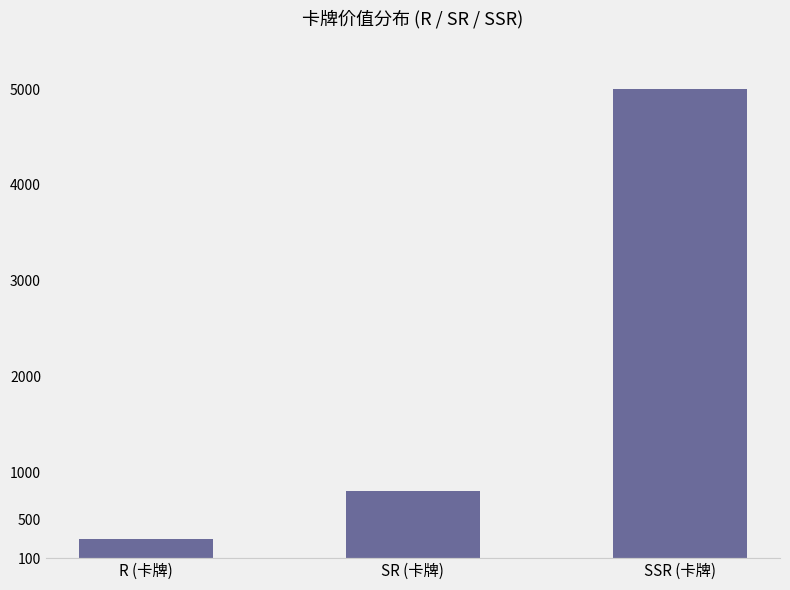

Reading left to right, extract all data points from this chart.

300	800	5000